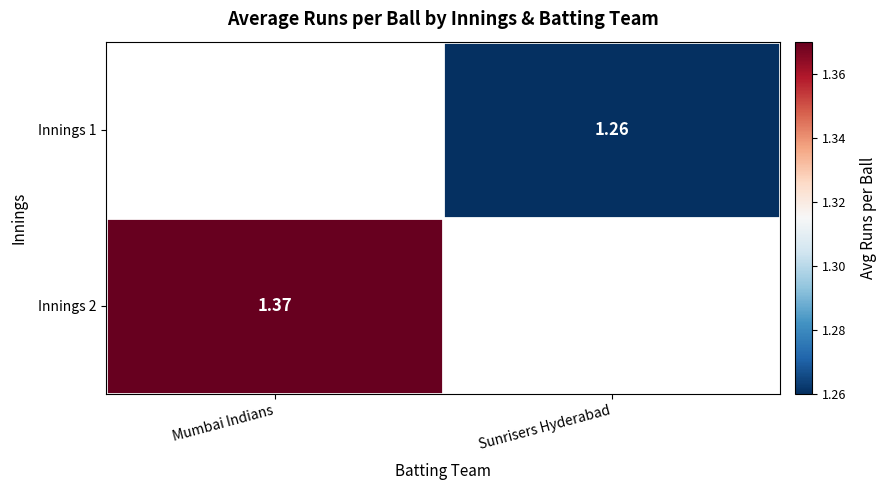

List the labels in order of Innings 2 value, smallest first.

Mumbai Indians, Sunrisers Hyderabad